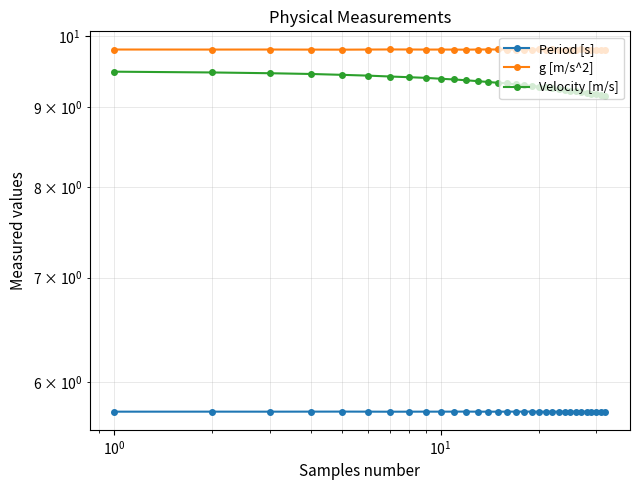

Is the value of g [m/s^2] at 13 greater than the value of Velocity [m/s] at 24?

Yes